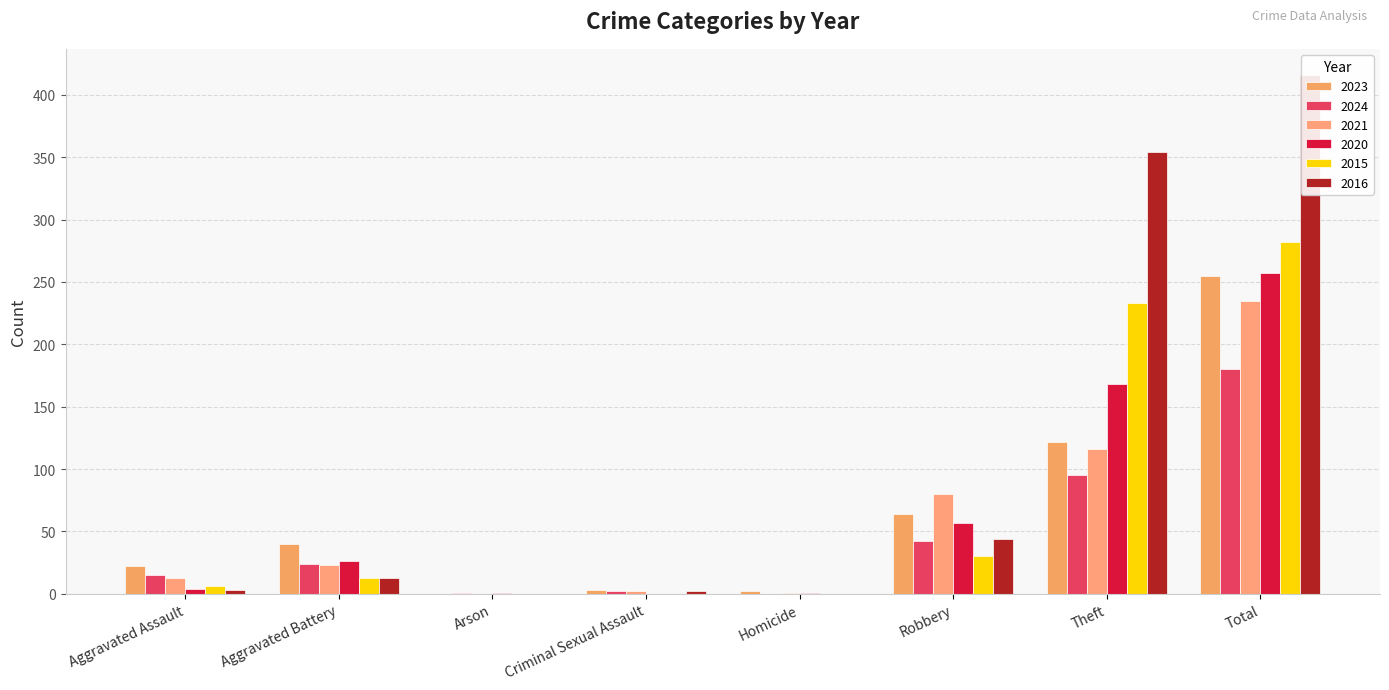

What is the label of the 4th bar from the left?

Criminal Sexual Assault